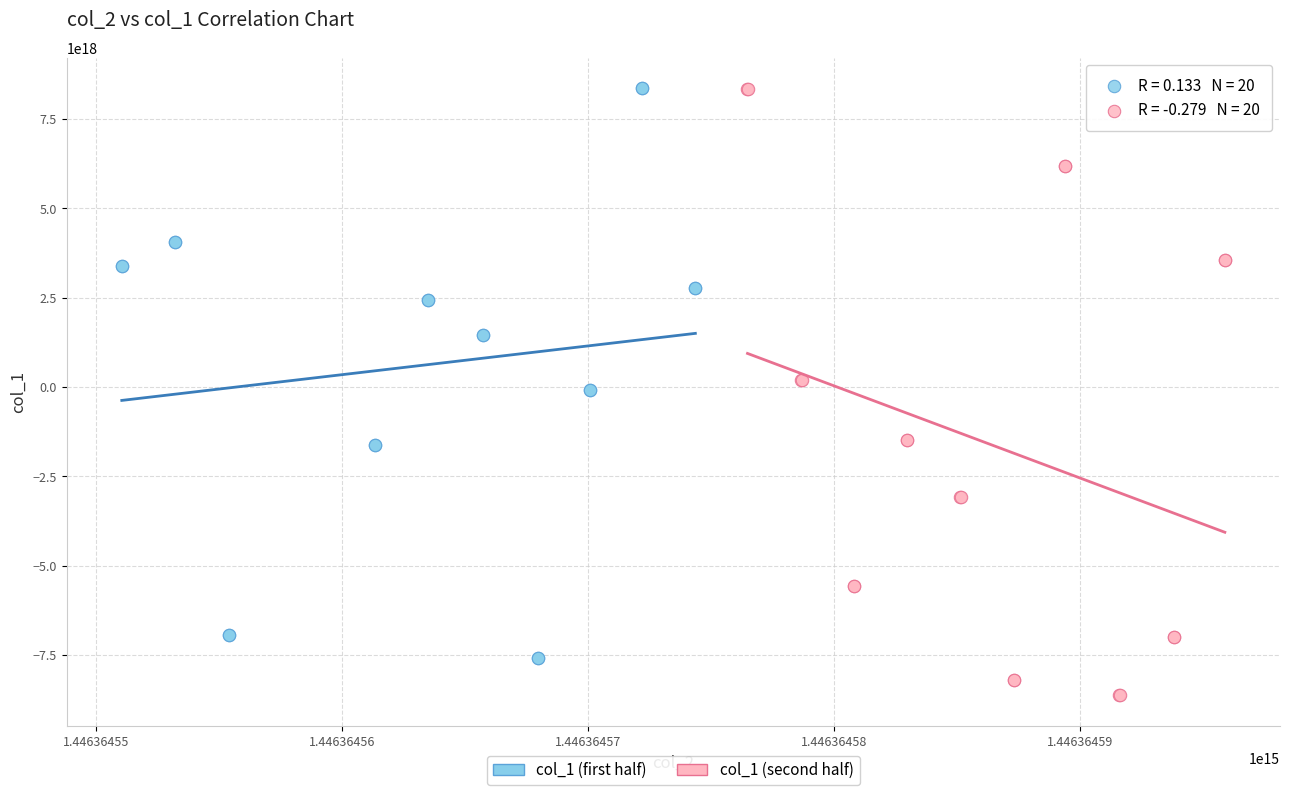

Which series has the widest spread of Y values?

col_1 (second half)